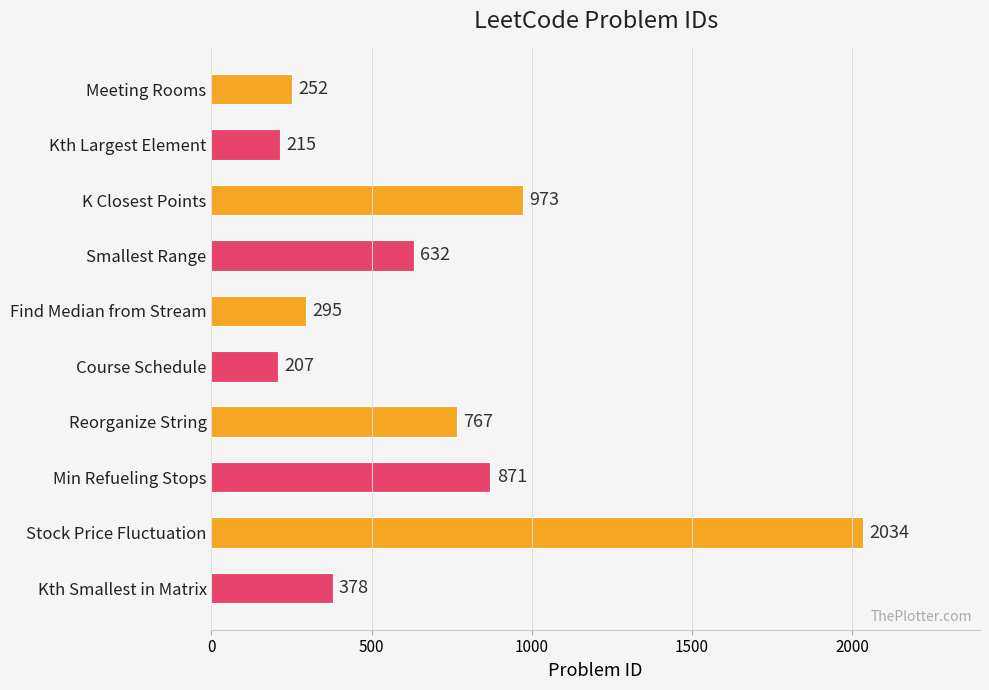

At which category does the chart reach its minimum across all series?

Course Schedule